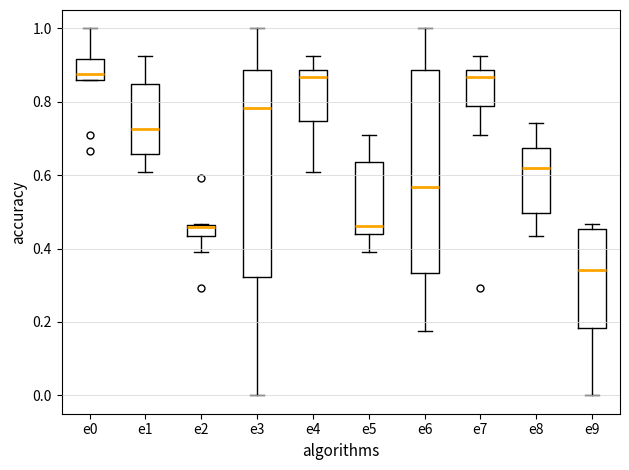

Where does the median line of the box for e0 sit on the y-axis? The values are not printed on the chart, so give them approximately, as read against the axis.

0.88